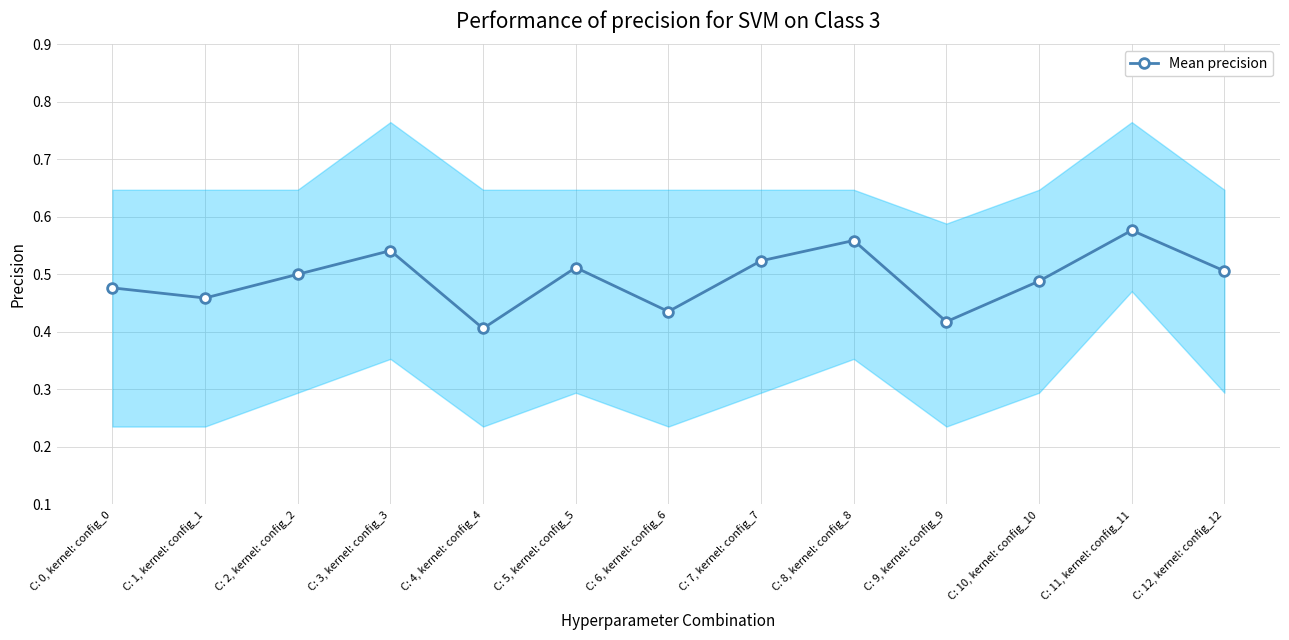

Which category has the lowest value across all series?

C: 4, kernel: config_4